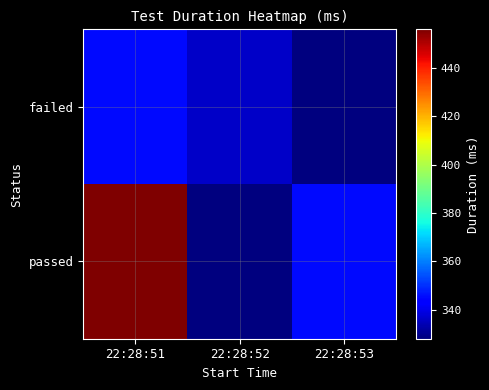

Between 22:28:53 and 22:28:51, which is larger?

22:28:51